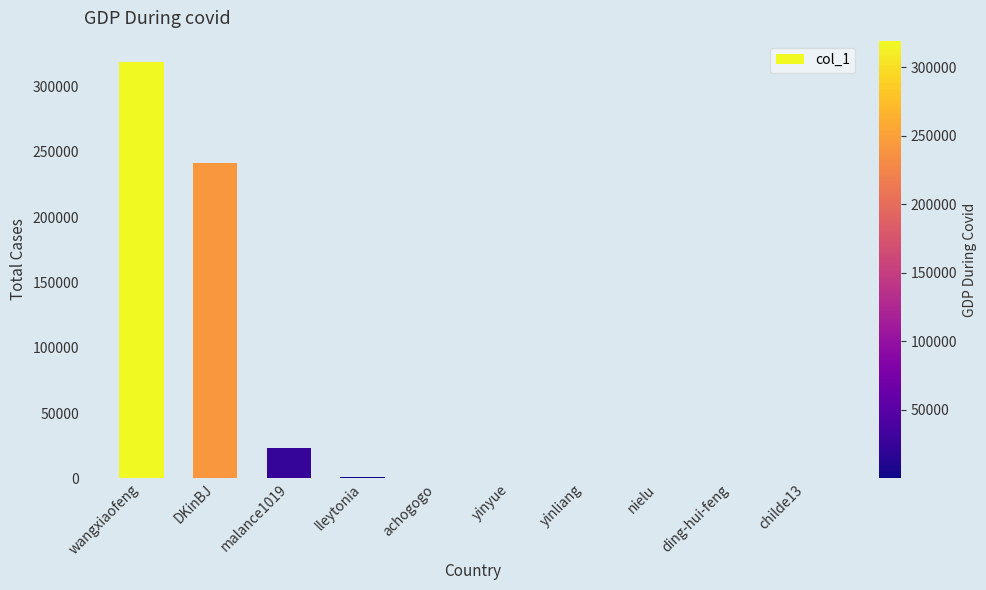

Is it true that the value at DKinBJ is 241308?

True